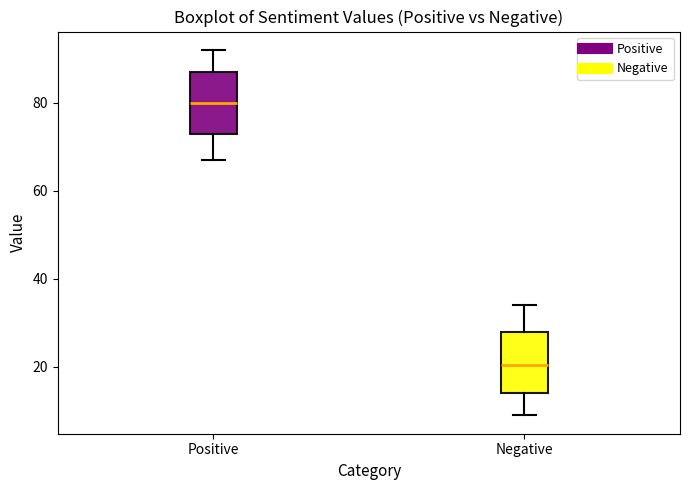

Which box has the highest median line?

Positive